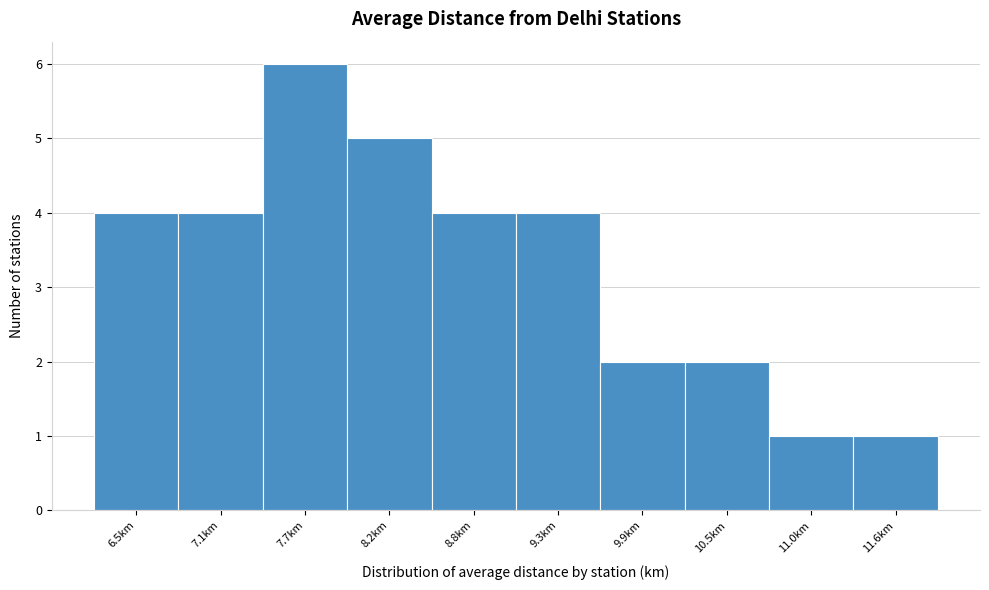

Reading right to left, what are all the values shown in this chart?

11.6km=1	11.0km=1	10.5km=2	9.9km=2	9.3km=4	8.8km=4	8.2km=5	7.7km=6	7.1km=4	6.5km=4